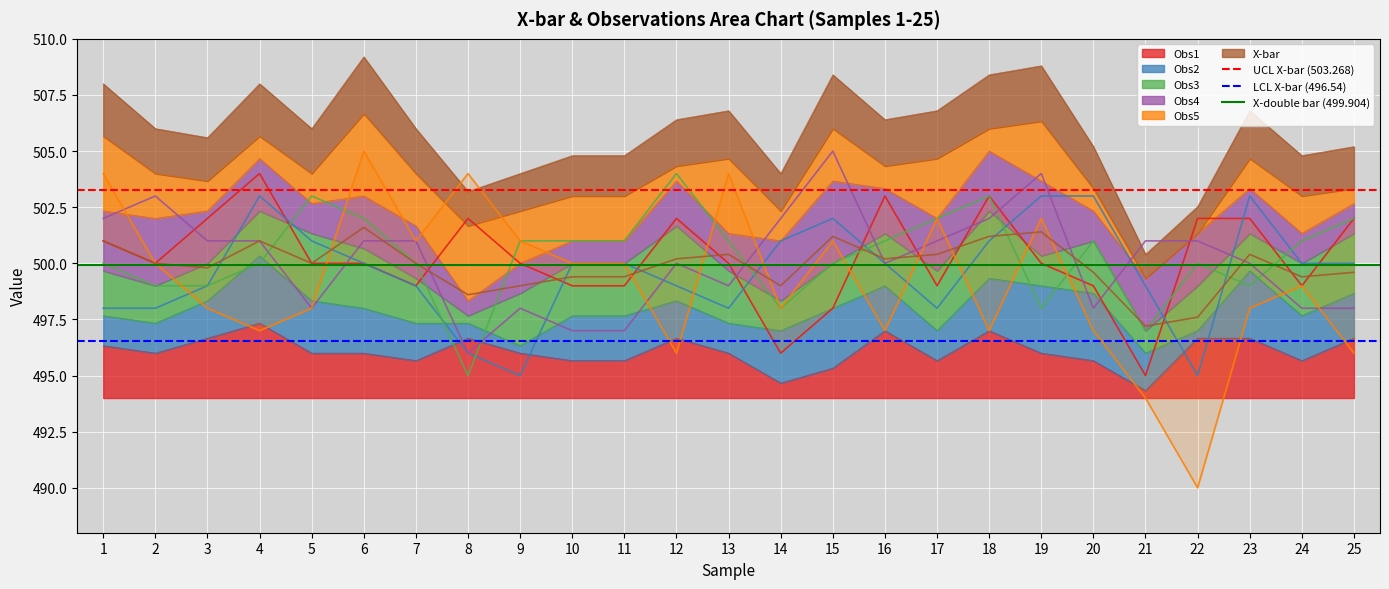

Is it true that Obs1 equals 495.3 at 15?

True